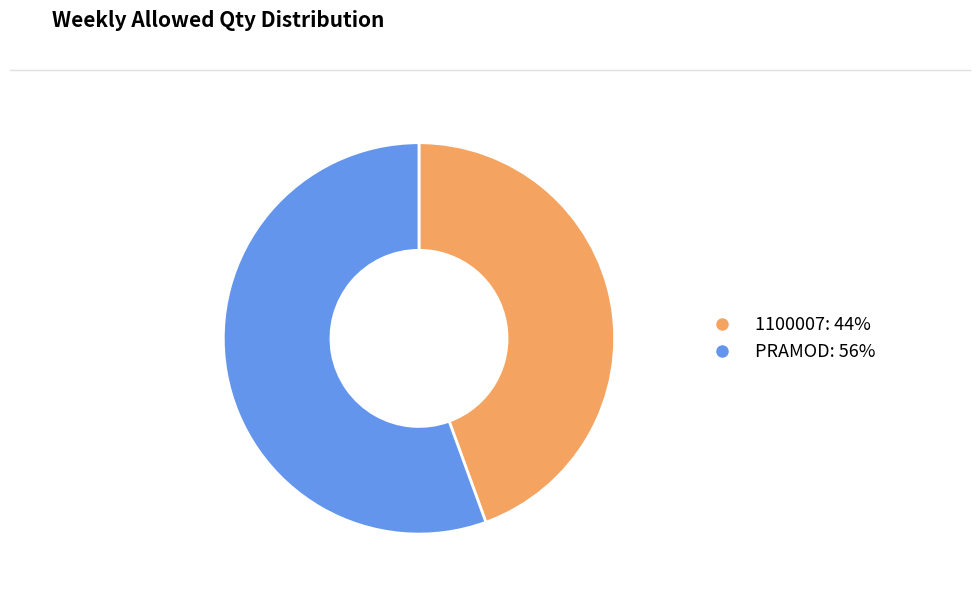

Does PRAMOD represent more than half of the total?

Yes